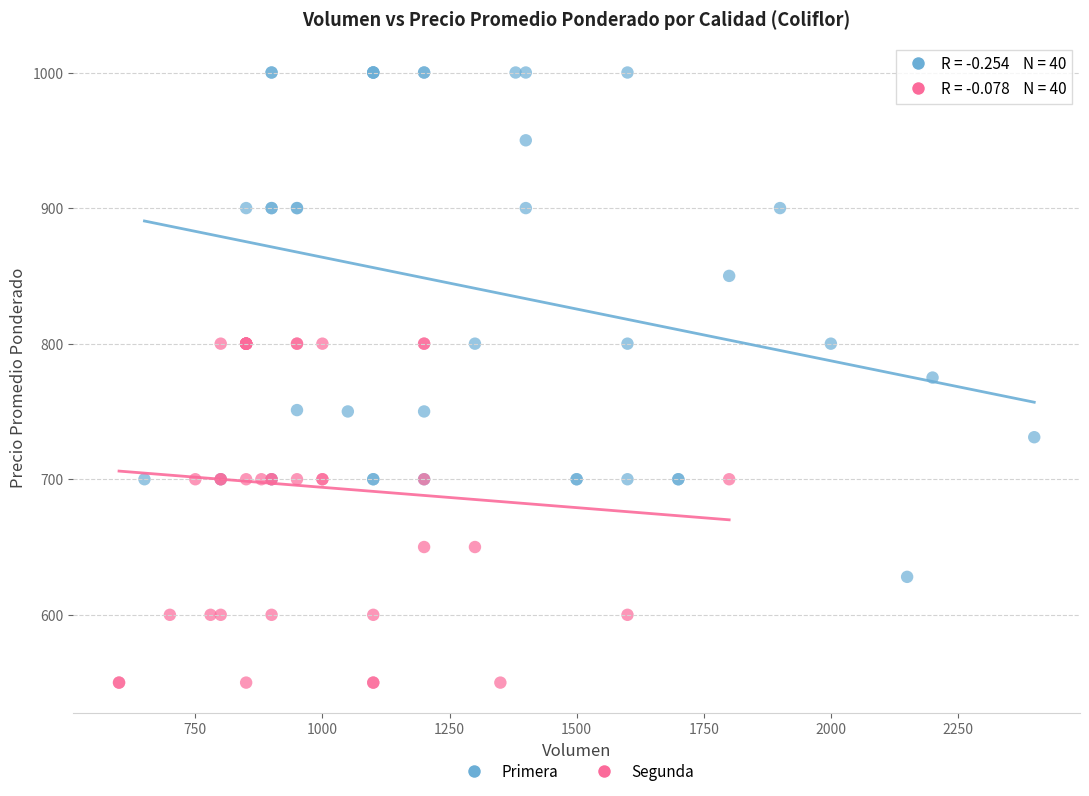

Which series reaches the minimum Y coordinate?

Segunda